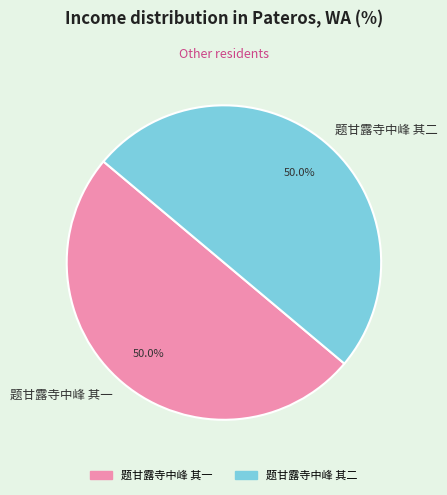

What is the ratio of the value at 题甘露寺中峰 其一 to the value at 题甘露寺中峰 其二?

1.0